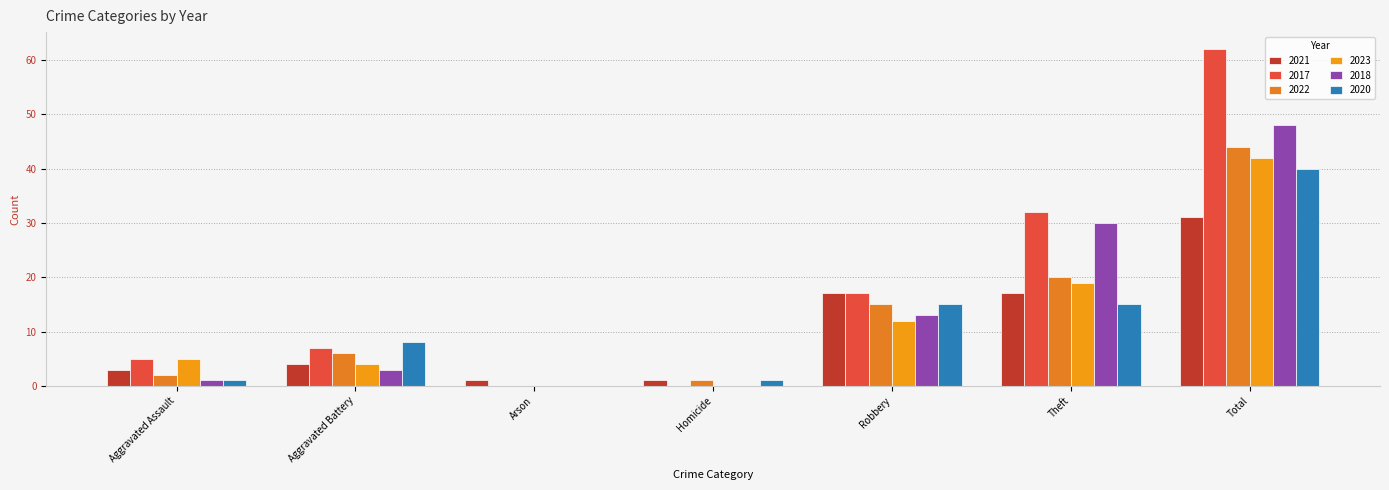

Is the value of 2018 at Robbery greater than the value of 2021 at Arson?

Yes